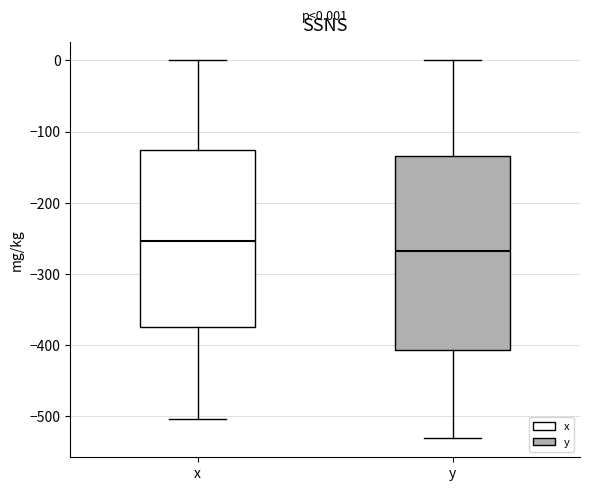

Which box is the tallest, from its lower edge to its upper edge?

y